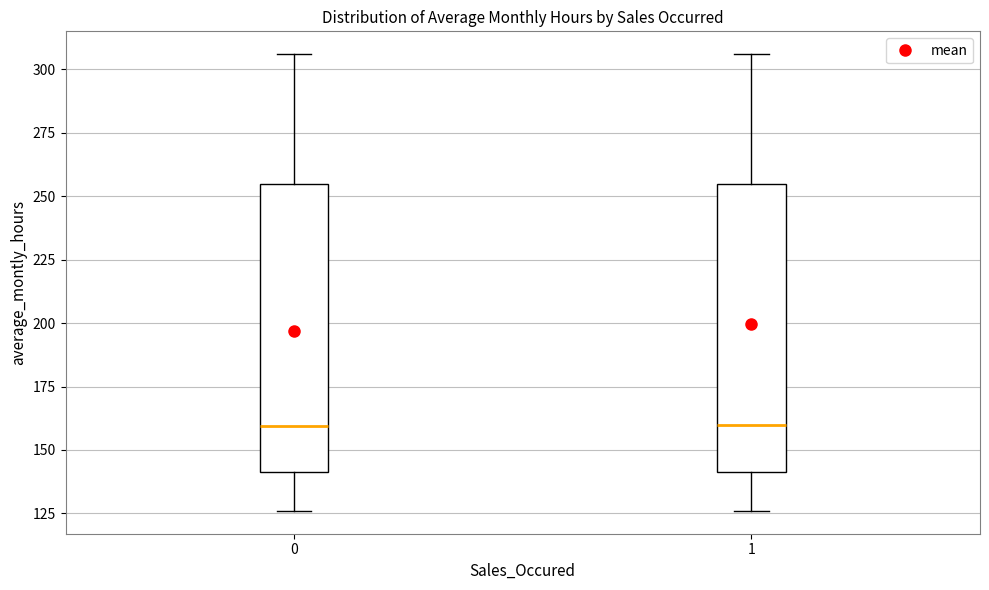

Where does the upper whisker of the box at x = 1 end on the y-axis? The values are not printed on the chart, so give them approximately, as read against the axis.

305